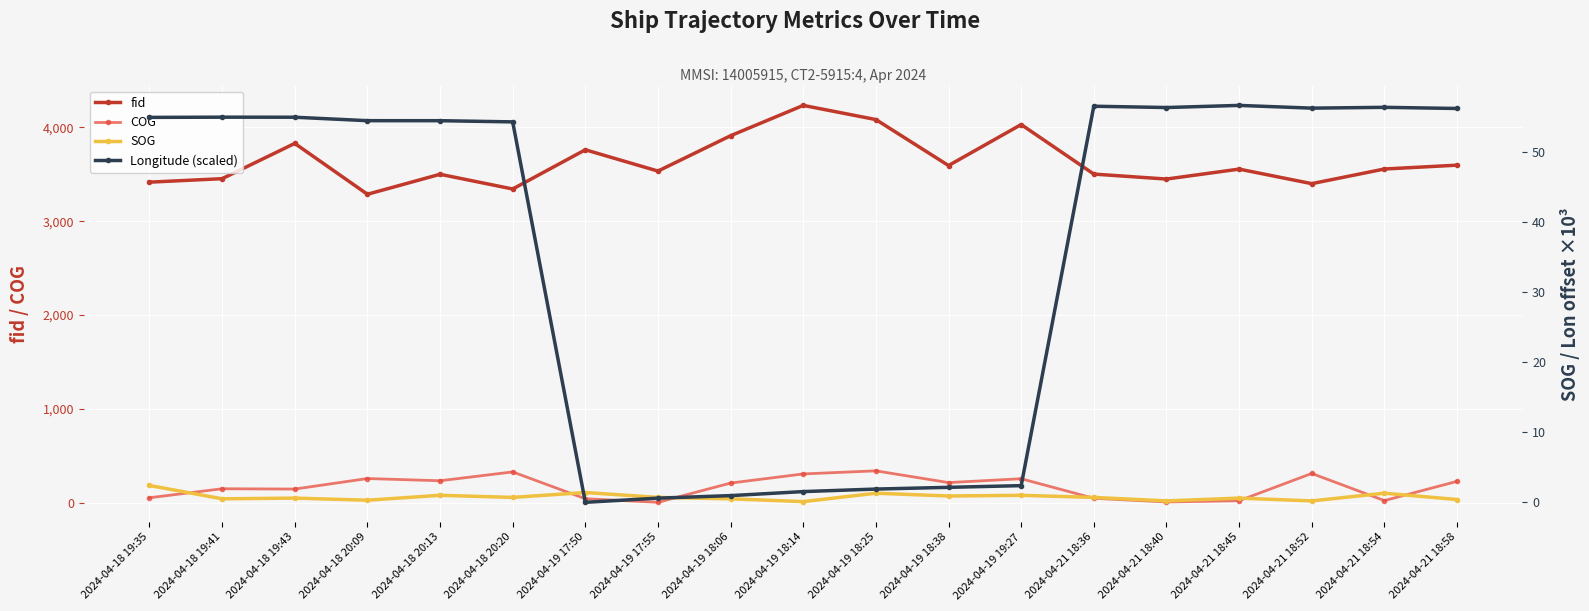

Is the value of fid at 2024-04-19 18:25 greater than the value of SOG at 2024-04-18 20:13?

Yes